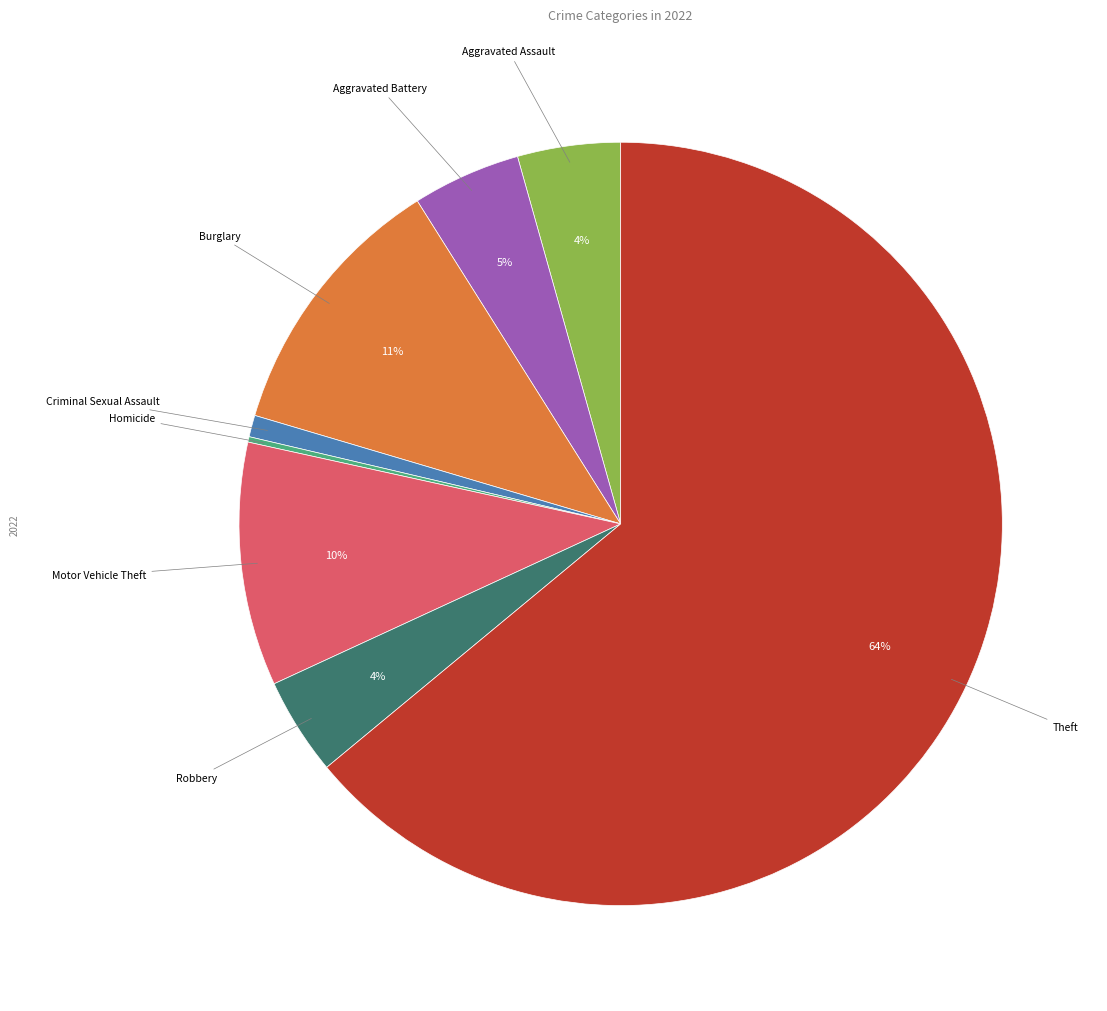

Is there a majority slice in this chart?

Yes